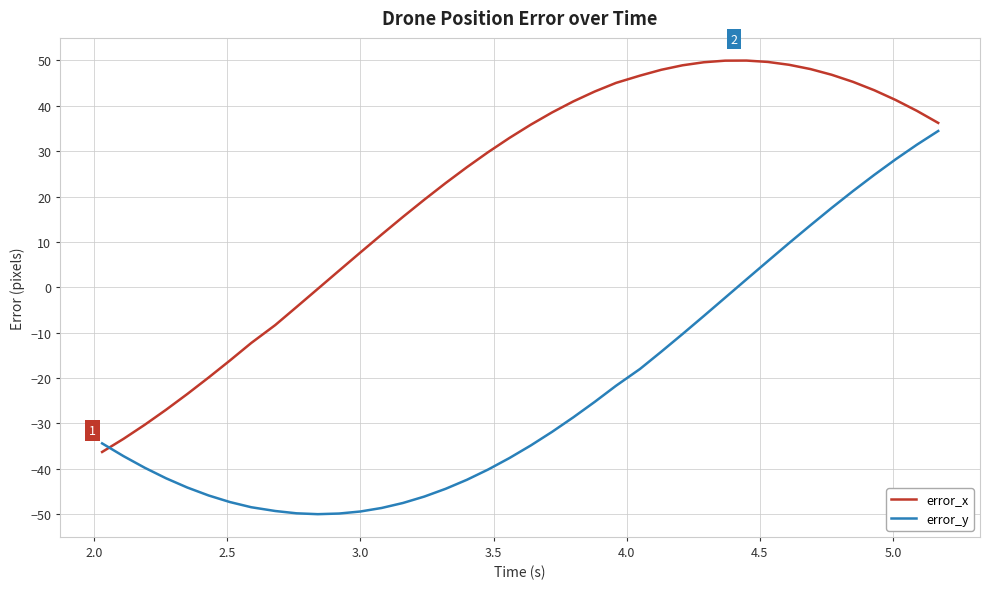

Rank the series by their maximum value, from lowest to highest.

error_y, error_x